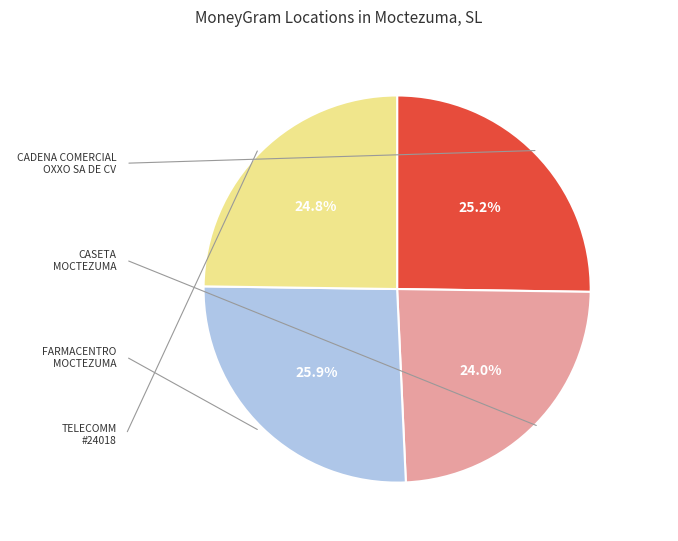

To the nearest percent, what is the average slice percentage?

25%